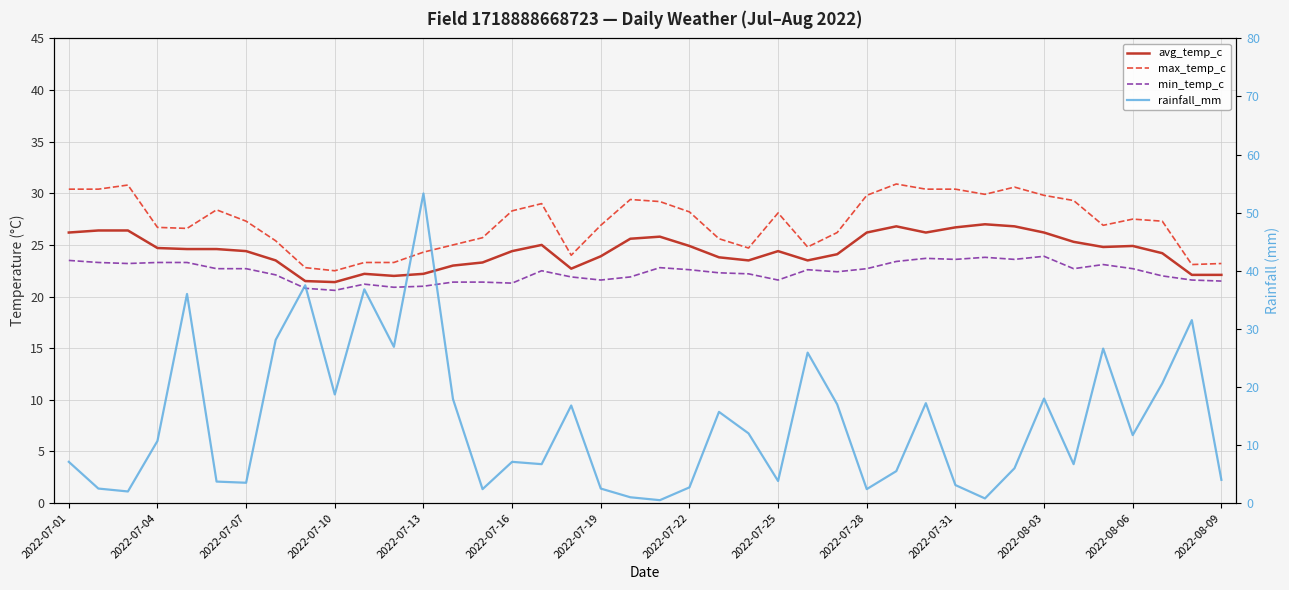

Between 31 and 35, which is larger?

31